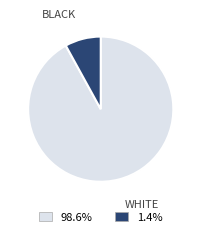

Between BLACK and WHITE, which is larger?

WHITE